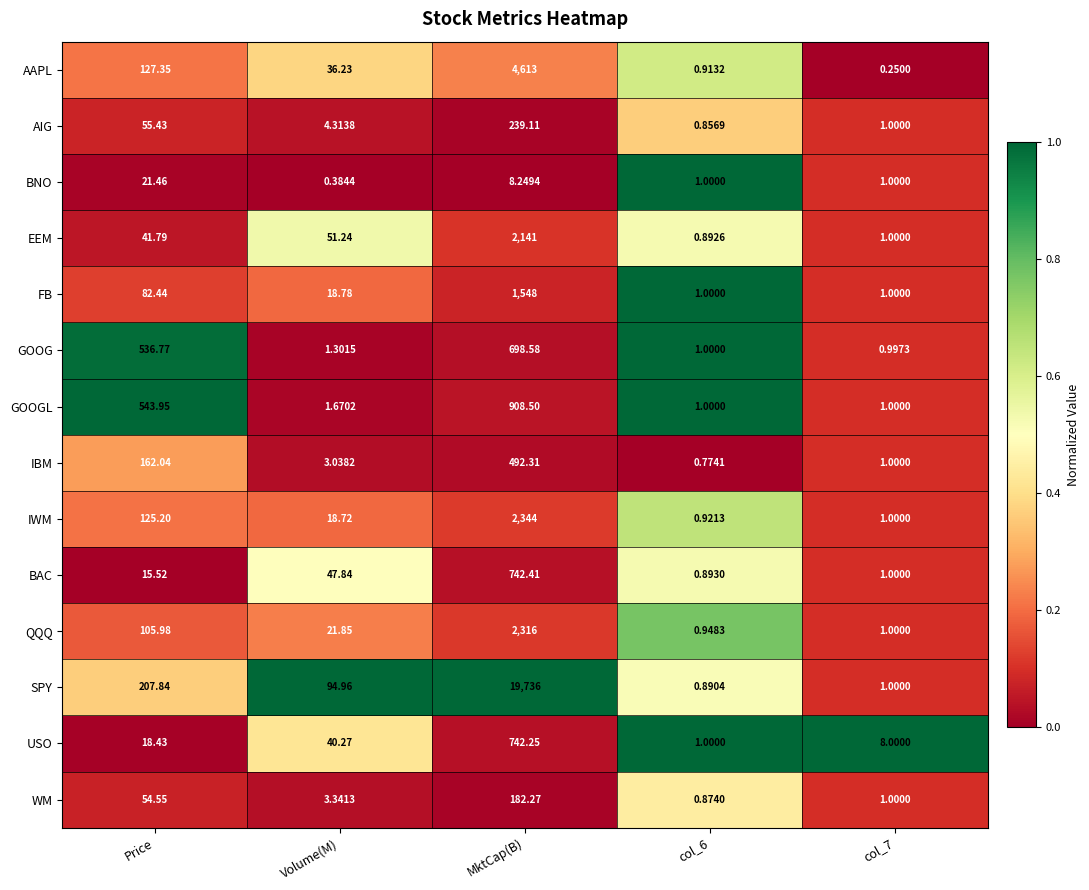

Which series changed the most between MktCap(B) and col_6?

SPY